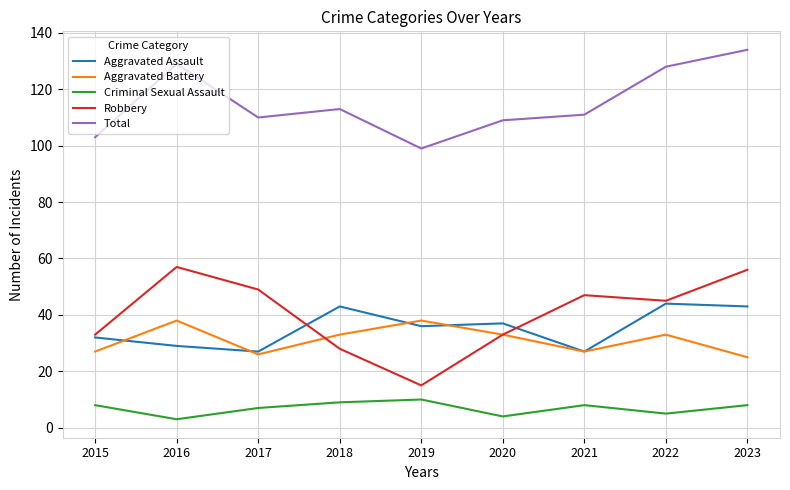

What is the average value of the Aggravated Assault series?

35